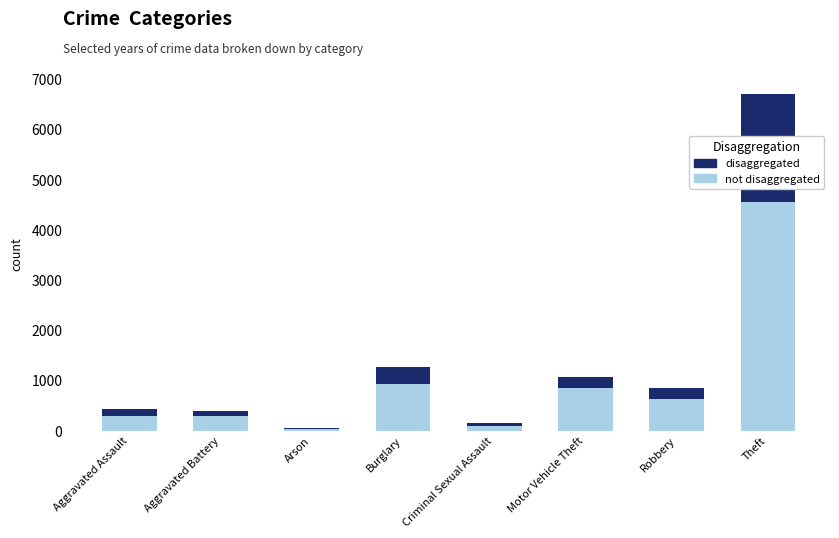

At which category is the sum across all series the highest?

Theft